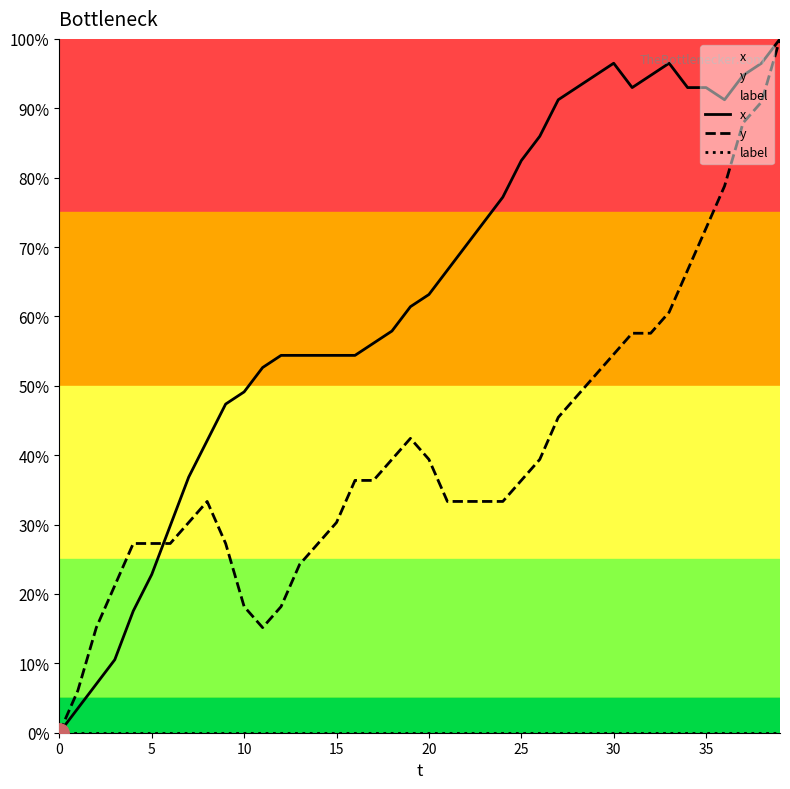

The y series shows 34.7 at 0. True or false?

False